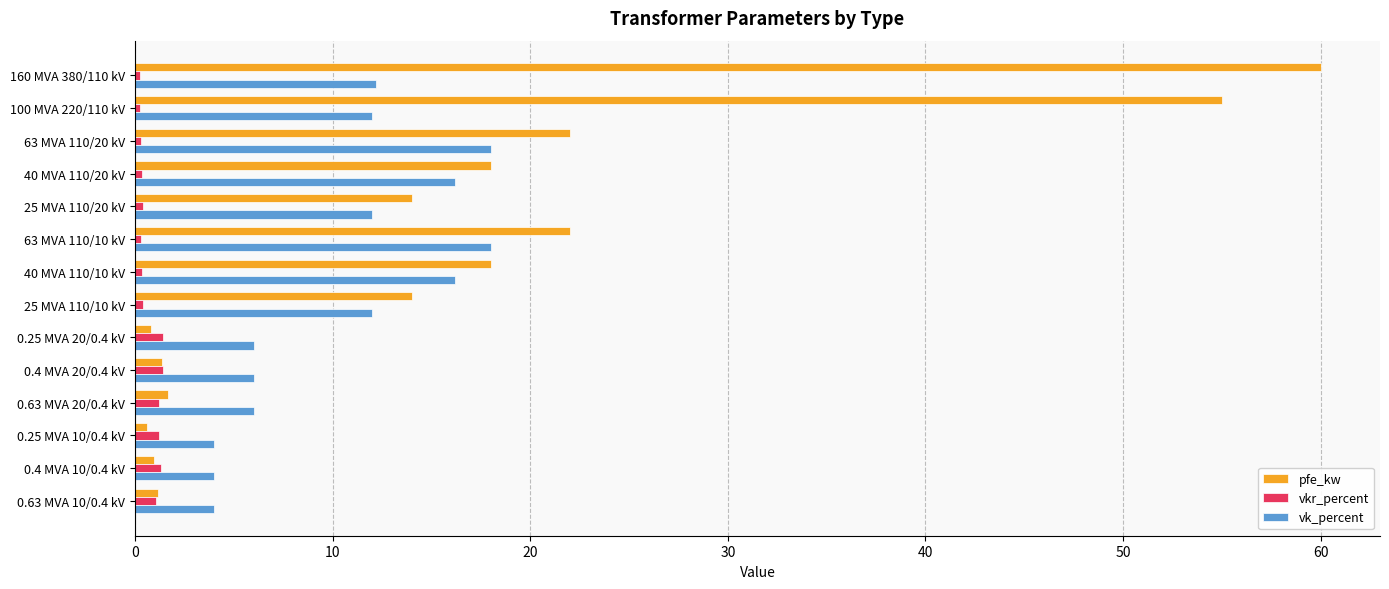

Rank the series by their maximum value, from lowest to highest.

vkr_percent, vk_percent, pfe_kw